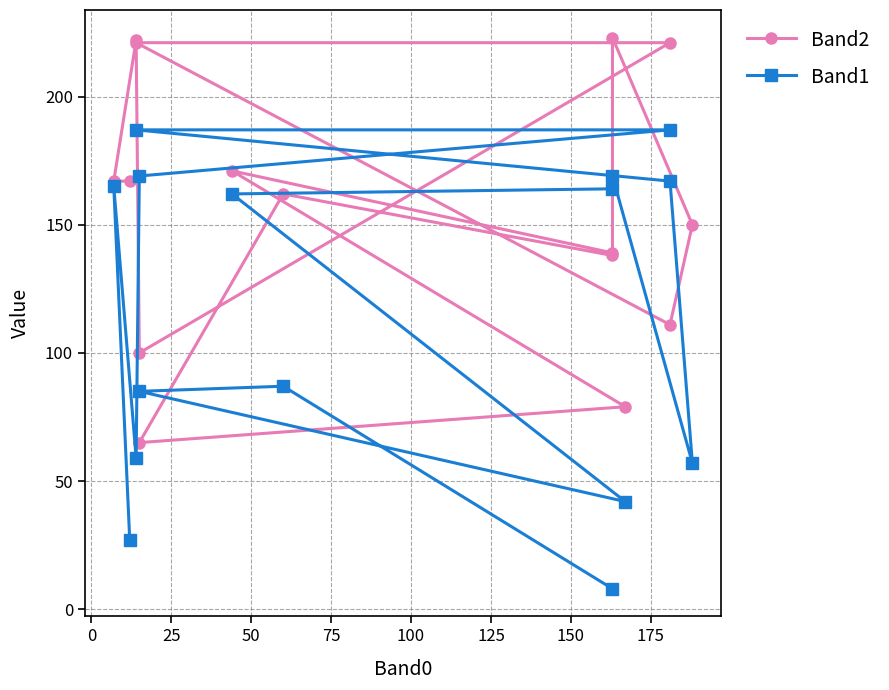

How many values in the Band1 series exceed 162?

7